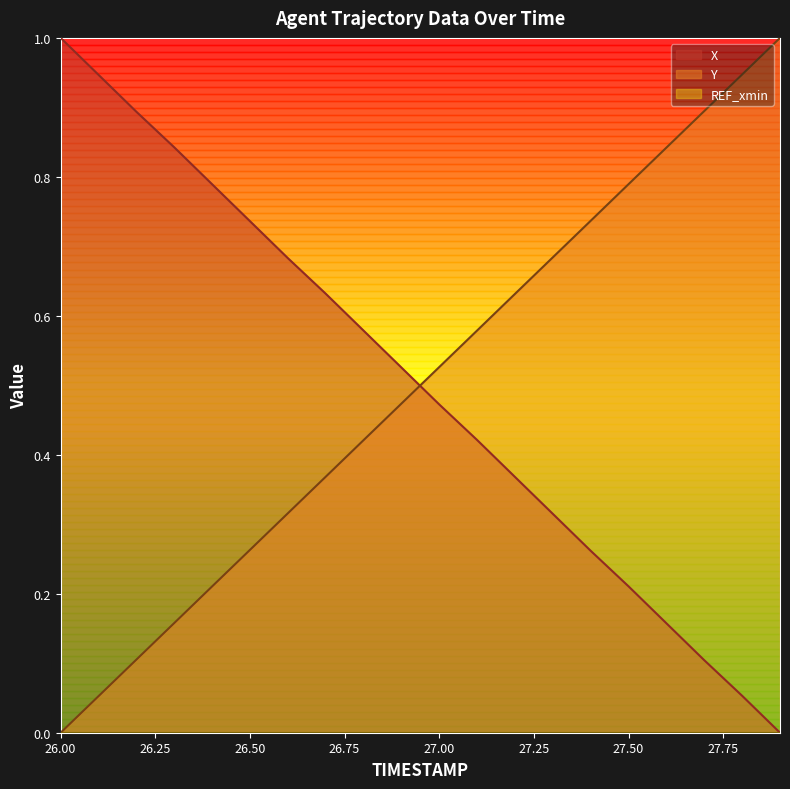

Reading left to right, transcribe all the data shown in this chart.

X: 26.0=1.0	26.1=0.9	26.2=0.9	26.3=0.8	26.4=0.8	26.5=0.7	26.6=0.7	26.7=0.6	26.8=0.6	26.9=0.5	27.0=0.5	27.1=0.4	27.2=0.4	27.3=0.3	27.4=0.3	27.5=0.2	27.6=0.2	27.7=0.1	27.8=0.1	27.9=0.0
Y: 26.0=0.0	26.1=0.1	26.2=0.1	26.3=0.2	26.4=0.2	26.5=0.3	26.6=0.3	26.7=0.4	26.8=0.4	26.9=0.5	27.0=0.5	27.1=0.6	27.2=0.6	27.3=0.7	27.4=0.7	27.5=0.8	27.6=0.8	27.7=0.9	27.8=0.9	27.9=1.0